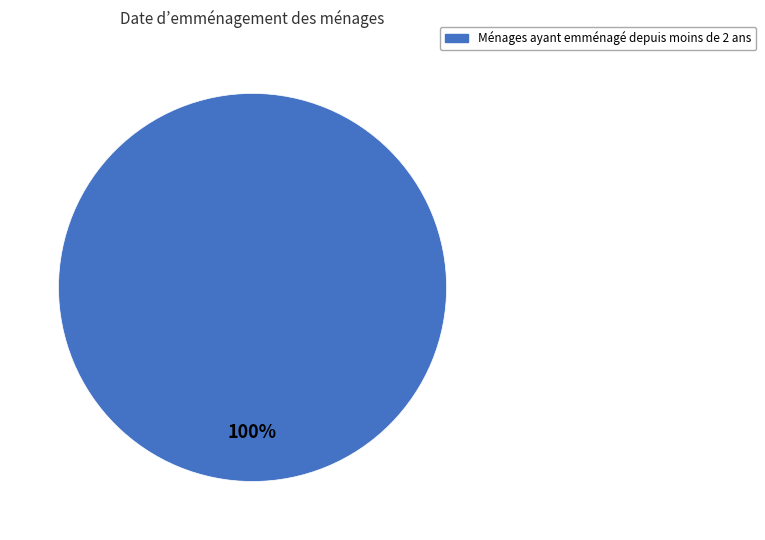

Is there a majority slice in this chart?

Yes